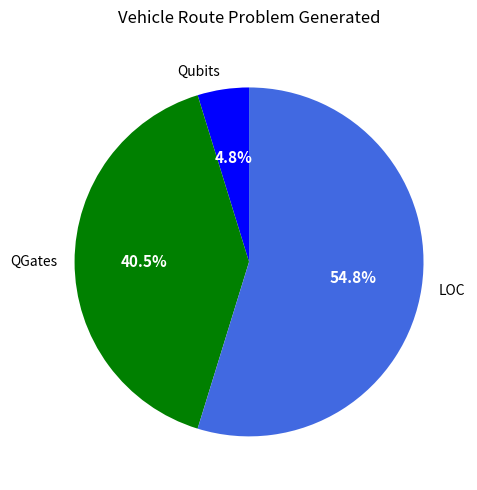

Rank the categories by value from highest to lowest.

LOC, QGates, Qubits